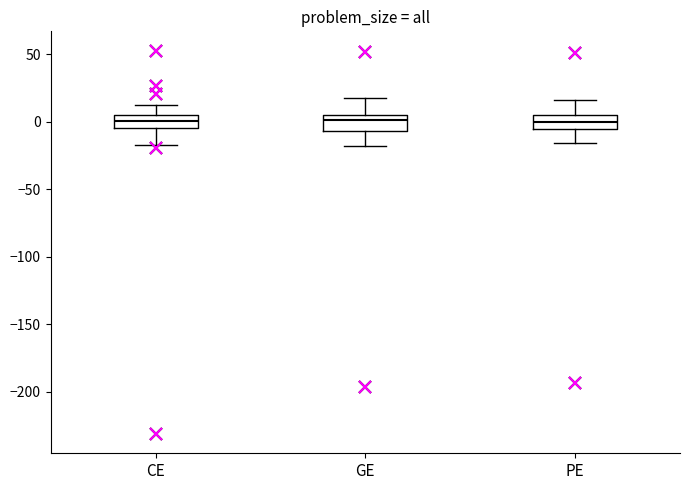

Reading left to right, read every box against the y-axis: the position of its median line, the range the box covers, and the ends of its whiskers. The values are not printed on the chart, so give them approximately, as read against the axis.

CE: median 0, box -5 to 5, whiskers -20 to 10
GE: median 0, box -5 to 5, whiskers -20 to 15
PE: median 0, box -5 to 5, whiskers -15 to 15